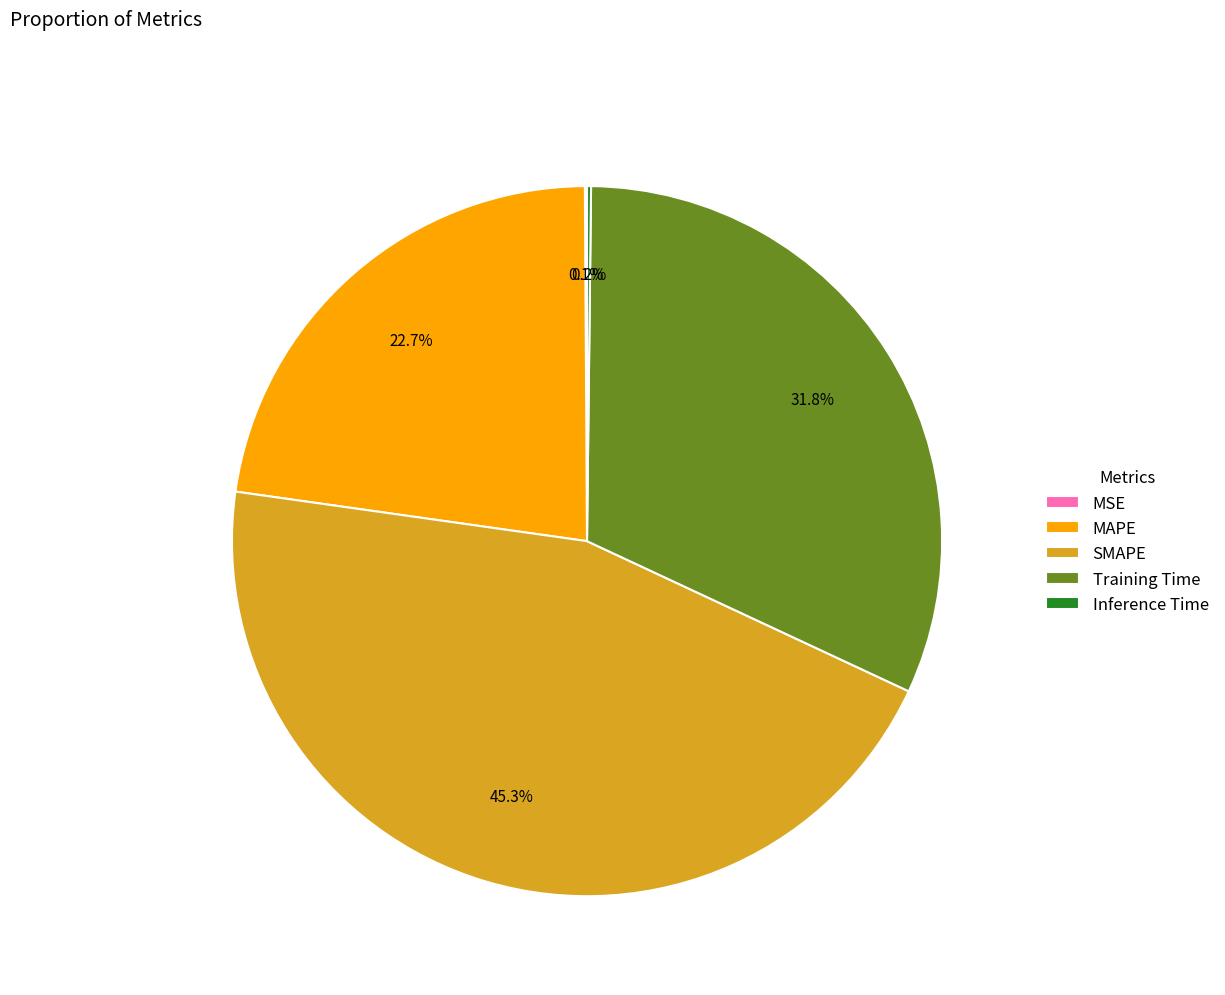

Which slice is the largest?

SMAPE